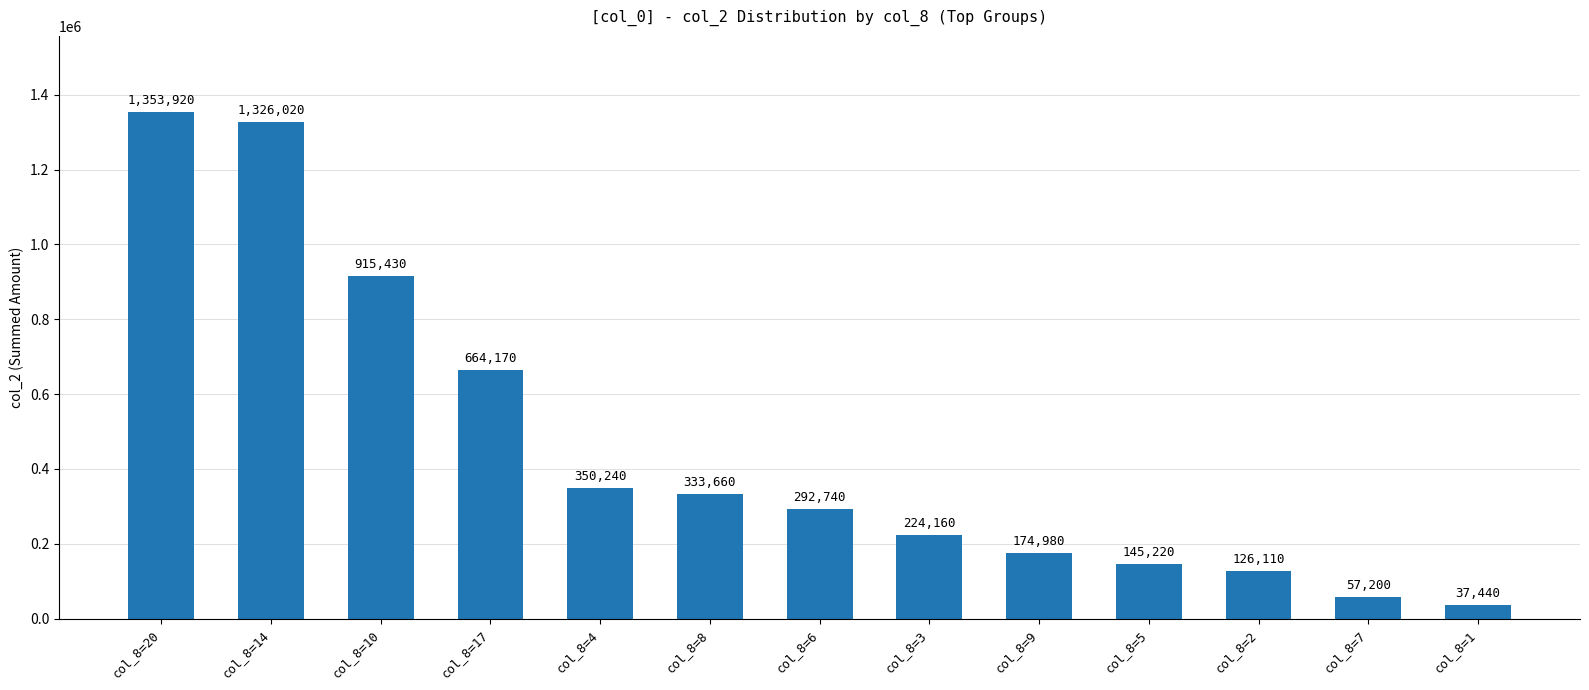

What is the sum of all values?

6001290